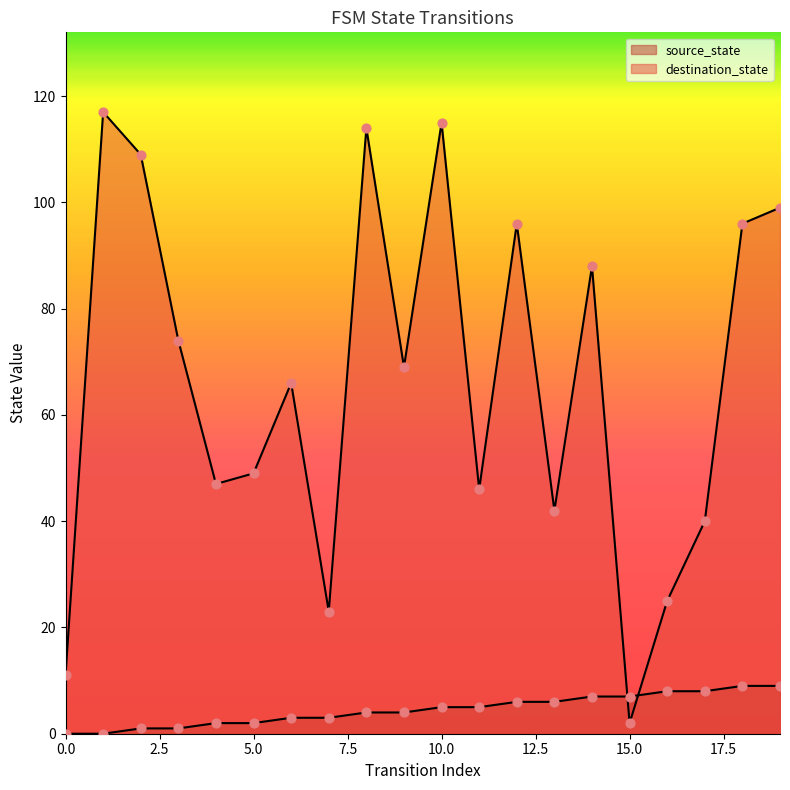

Which series has the largest total across all categories?

destination_state